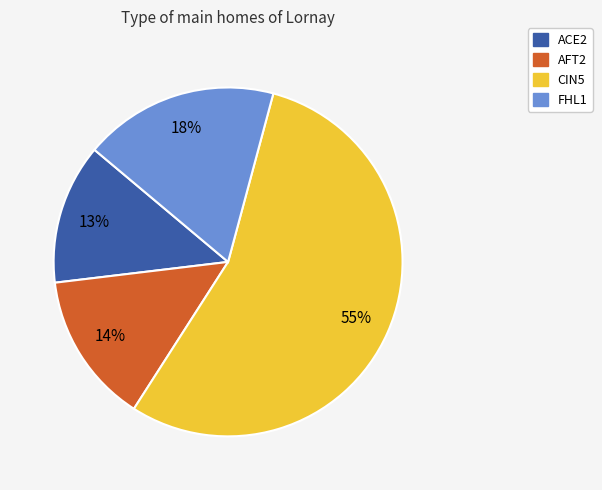

Rank the categories by value from lowest to highest.

ACE2, AFT2, FHL1, CIN5